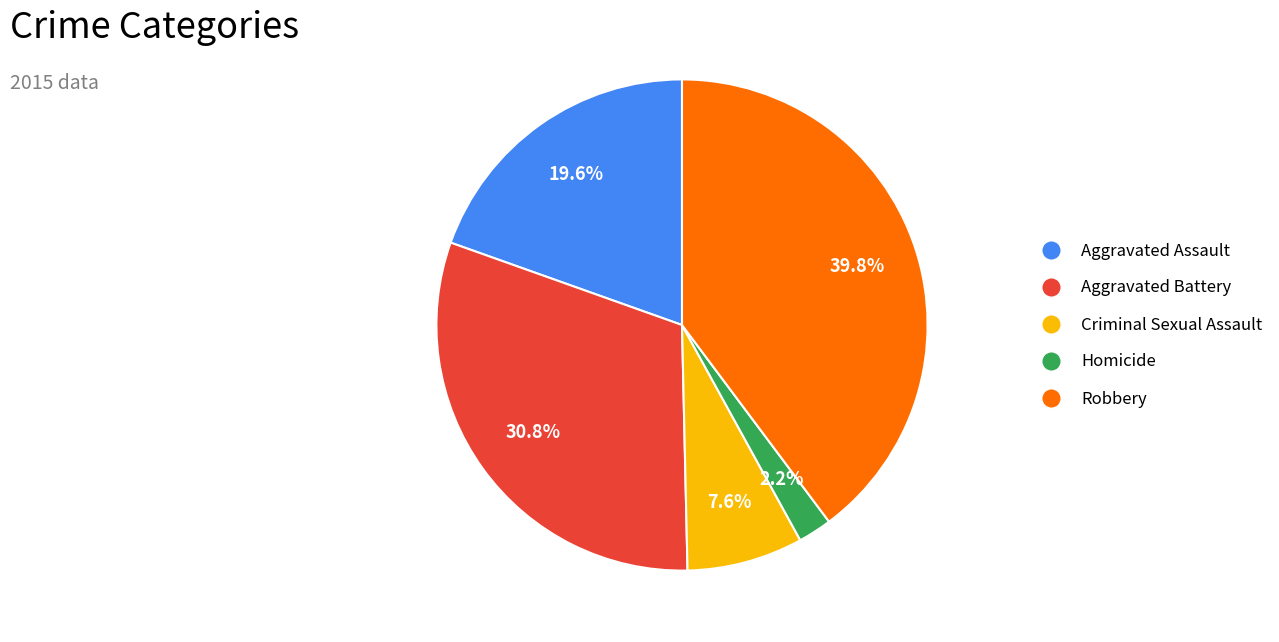

Is it true that Aggravated Assault is 12% of the pie?

False